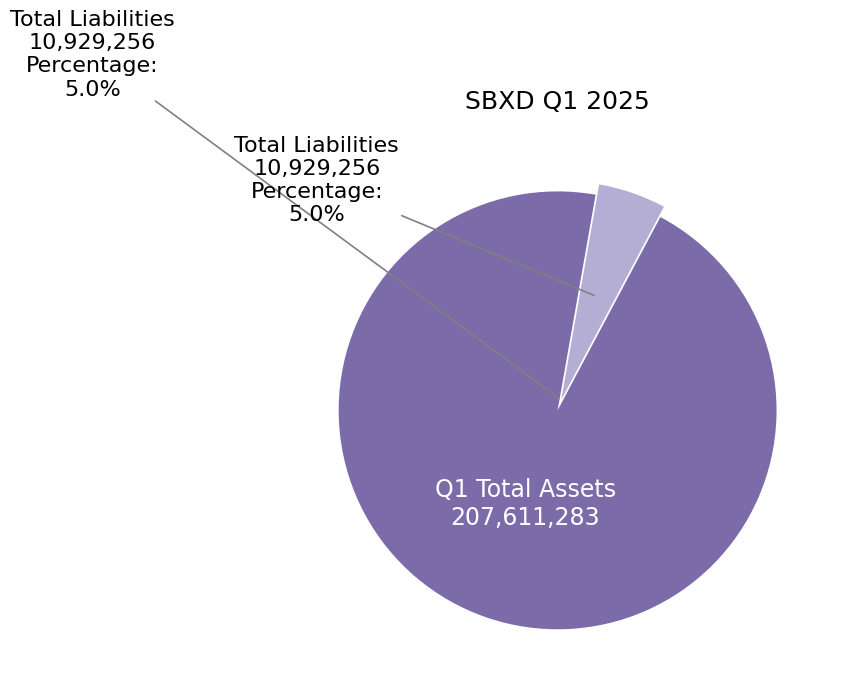

Does any single category account for the majority?

Yes